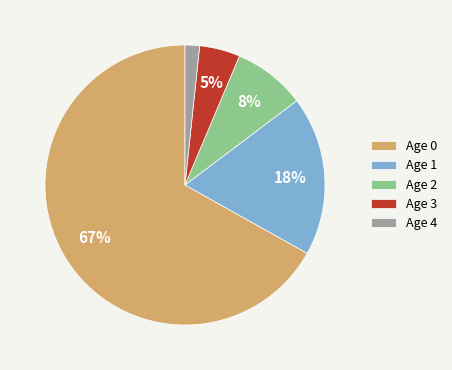

What is the majority slice?

Age 0